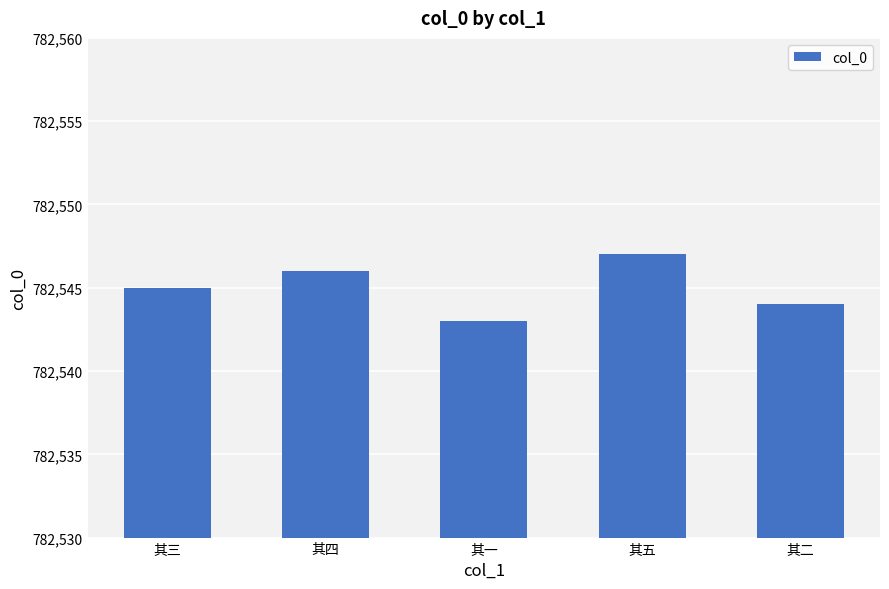

Approximately how many times larger is the value at 其一 compared to 其三?

1.0